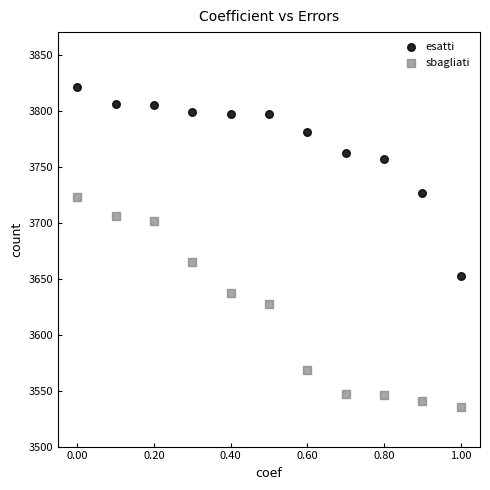

What are all the series names shown in the legend?

esatti, sbagliati